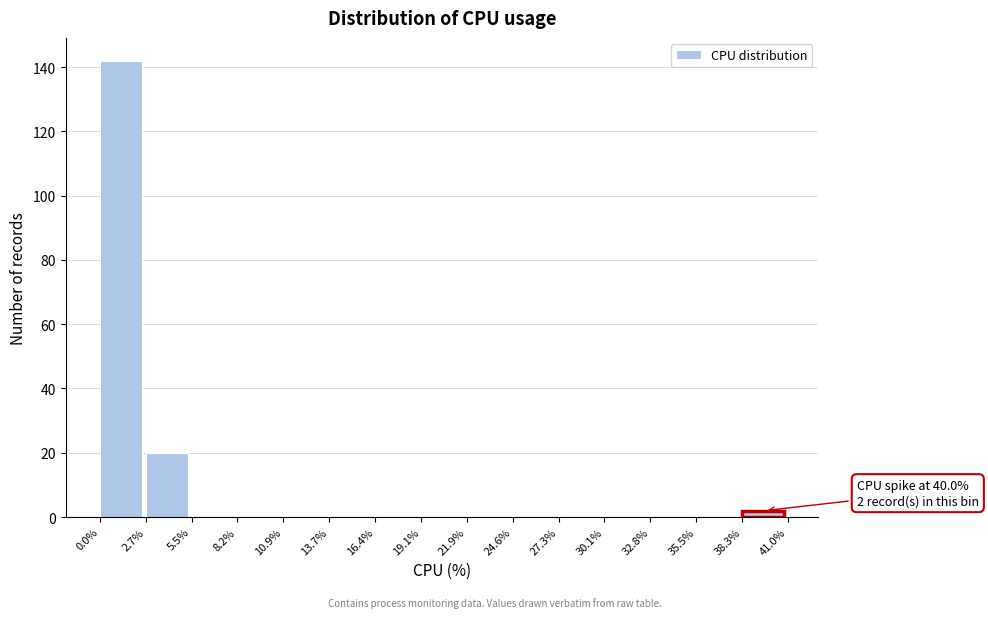

Which range on the x-axis has the tallest bar?

0.0% to 2.7%